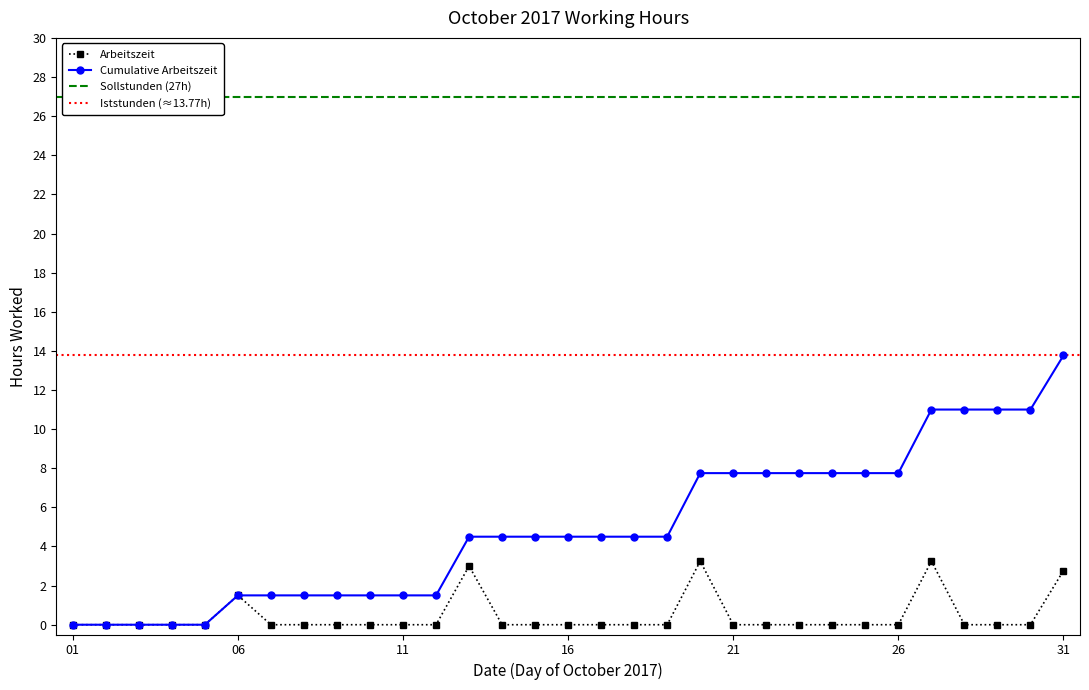

True or false: Cumulative Arbeitszeit and Arbeitszeit cross at least once.

False